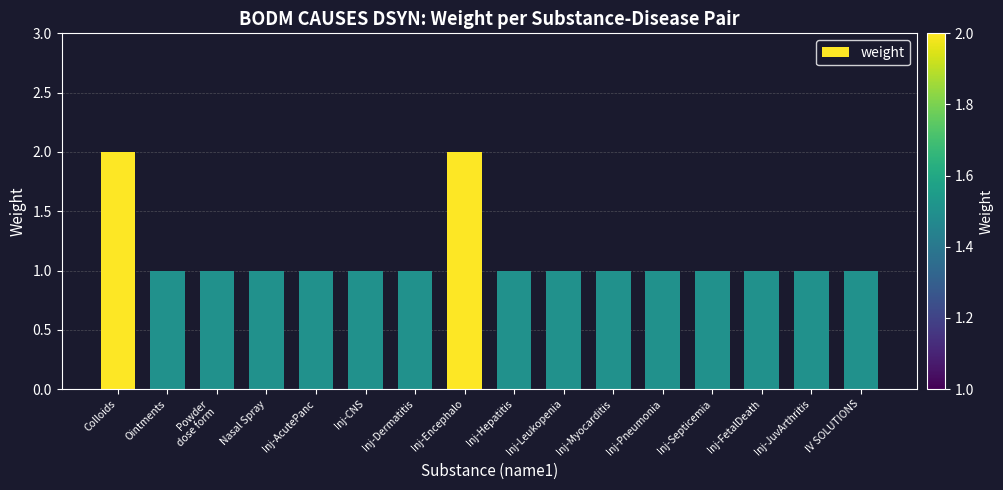

Between Colloids and Inj-FetalDeath, which is larger?

Colloids